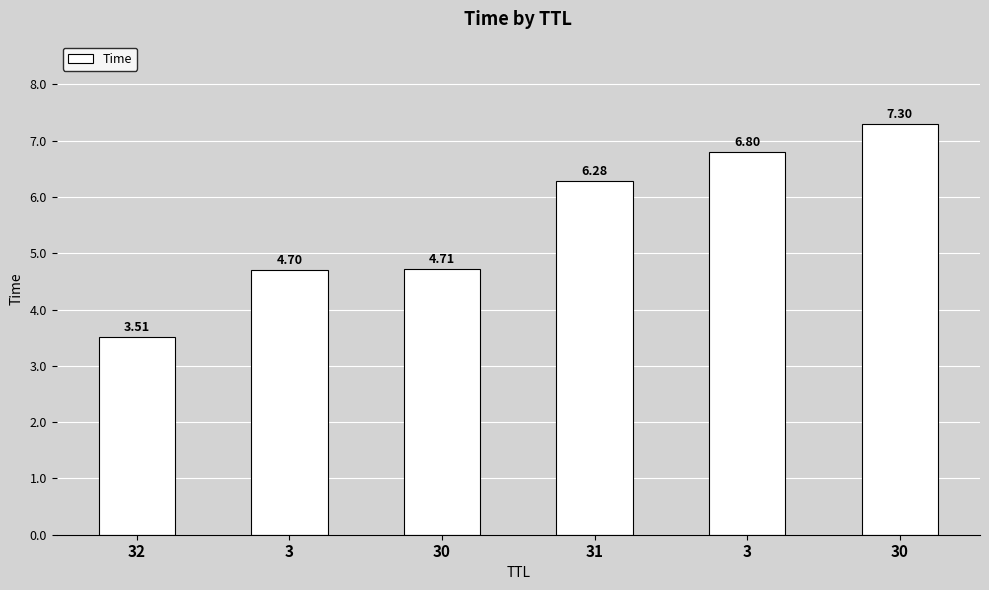

What is the smallest value displayed?

3.5